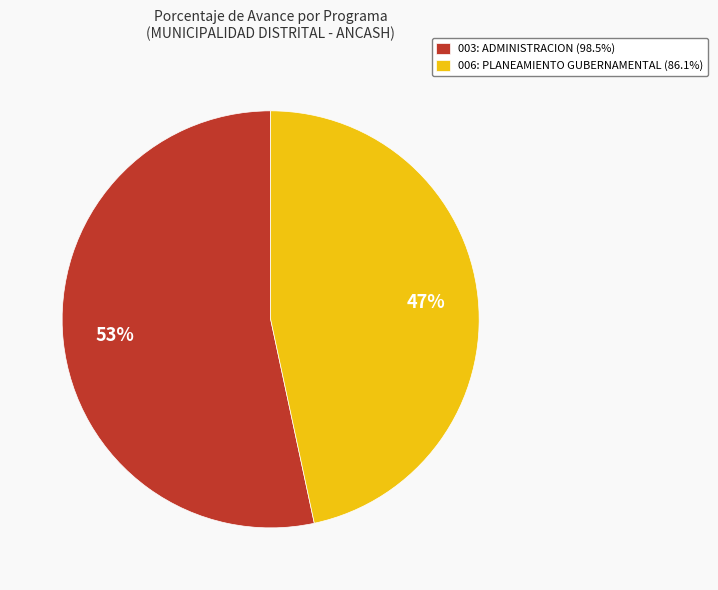

Rank the categories by value from lowest to highest.

006: PLANEAMIENTO GUBERNAMENTAL, 003: ADMINISTRACION